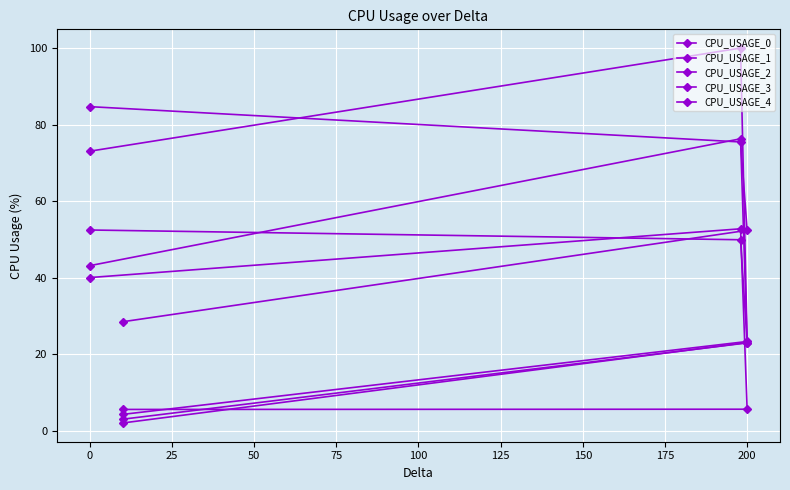

The value of CPU_USAGE_0 at 0 is 62.0. True or false?

False